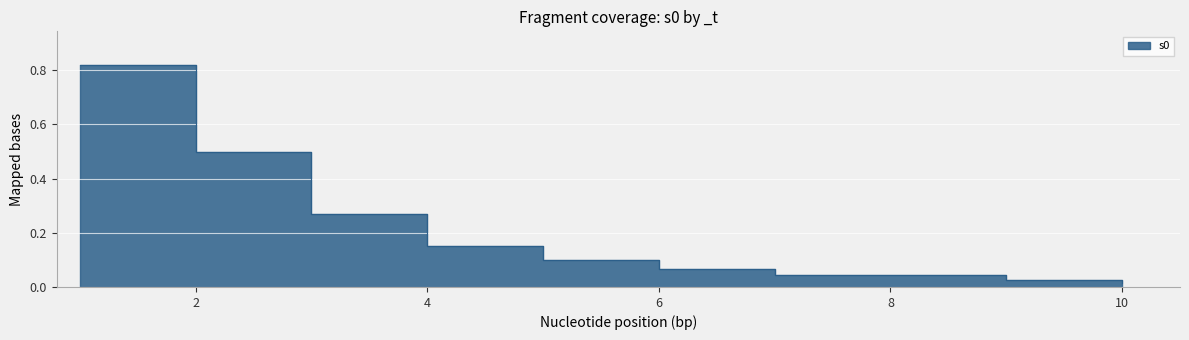

What is the value of the 2nd point from the left?

0.5